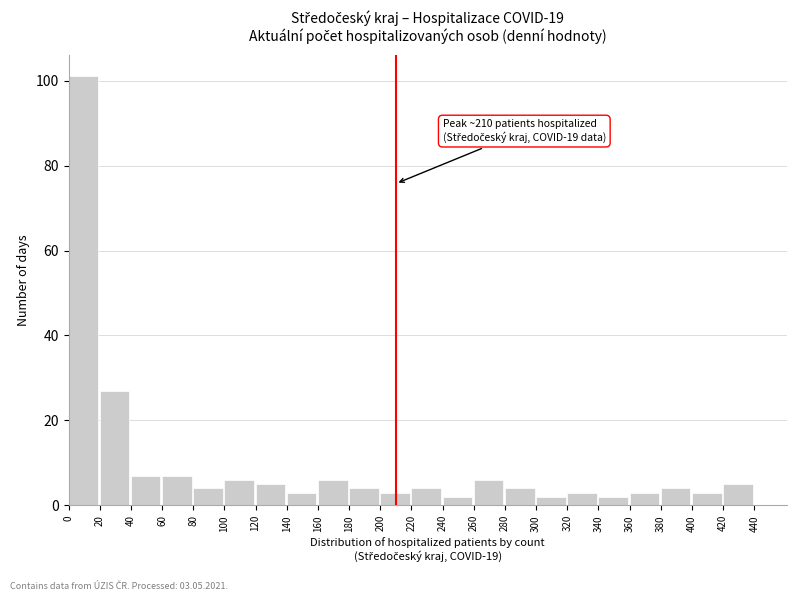

Over which range of the x-axis is the bar tallest?

0 to 20